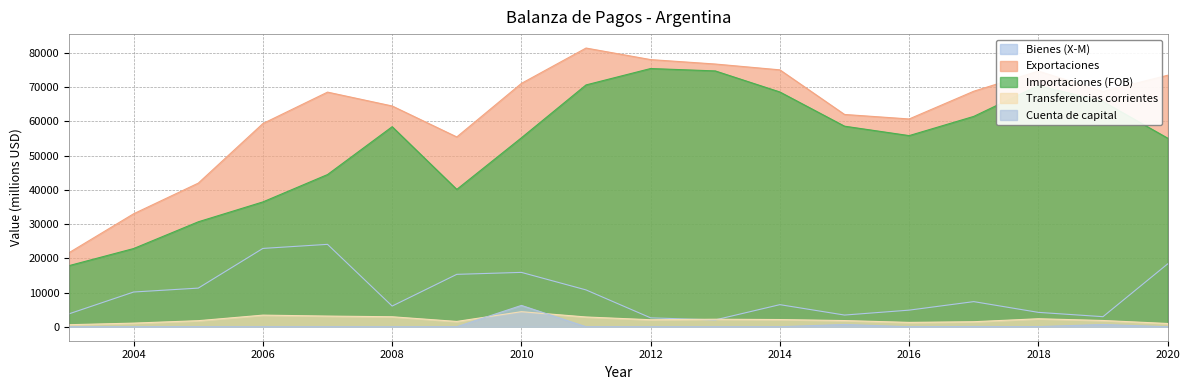

True or false: Bienes (X-M) has more than 1 interior local peaks.

True